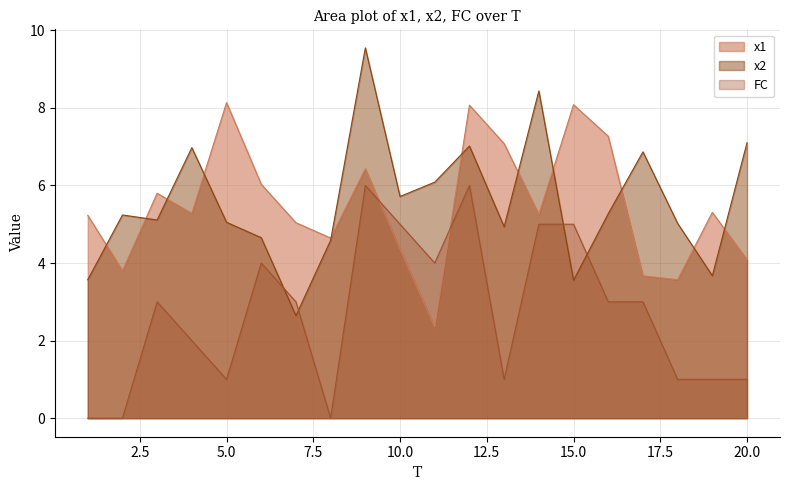

Is it true that x1 equals 3.7 at 17?

True